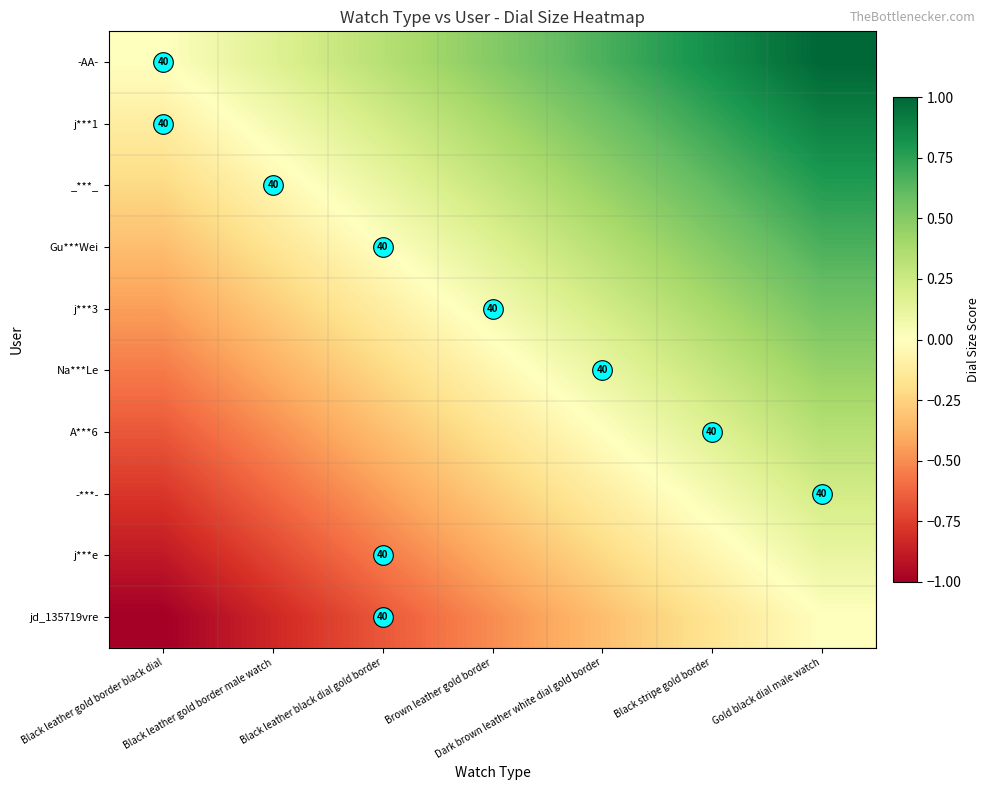

What is the sum of the j***e values at Black leather black dial gold border and Black leather gold border black dial?

-1.4